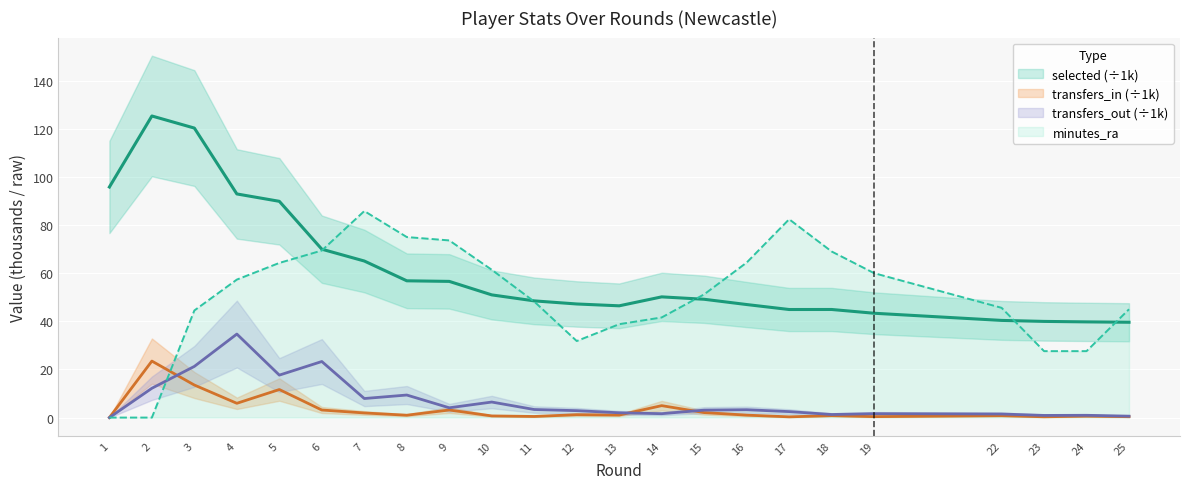

True or false: selected and transfers_out intersect in this chart.

False